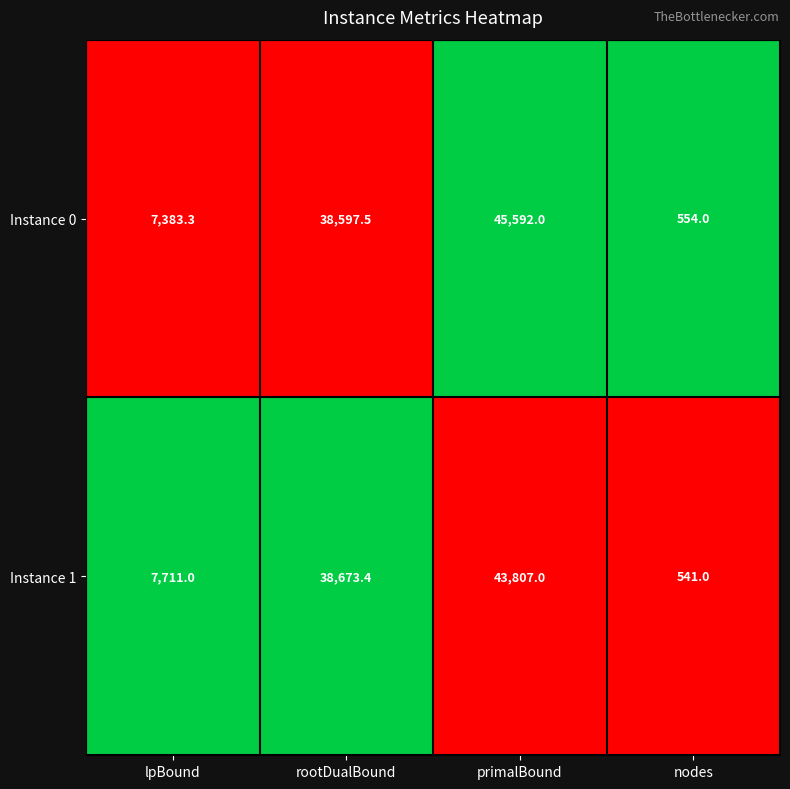

What is the total value across all series at primalBound?

89399.0